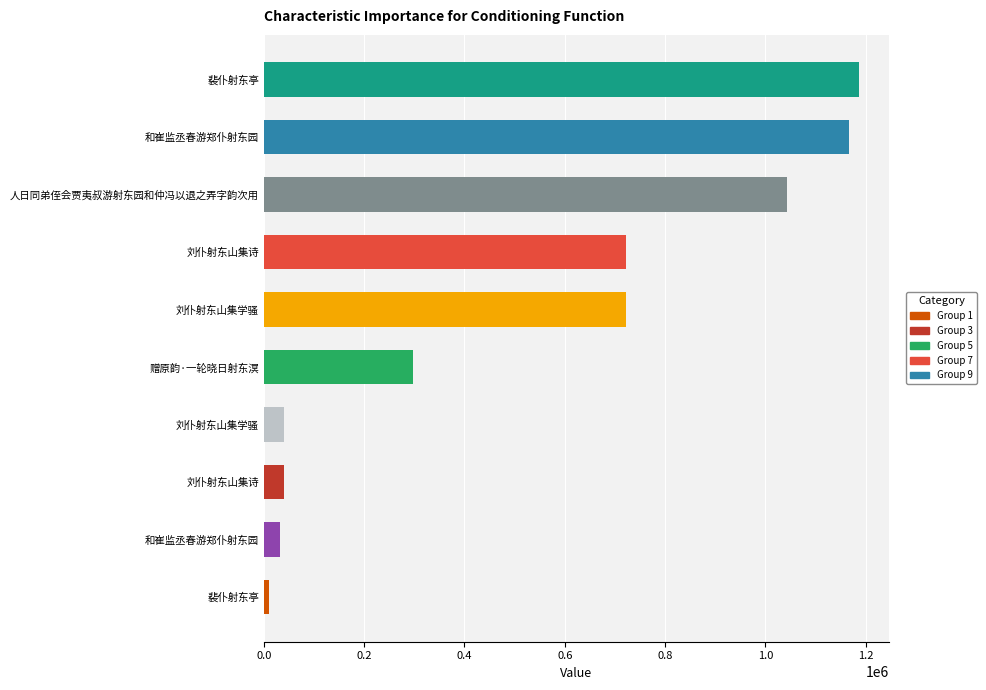

Is it true that the value at 刘仆射东山集诗 is 60466?

False